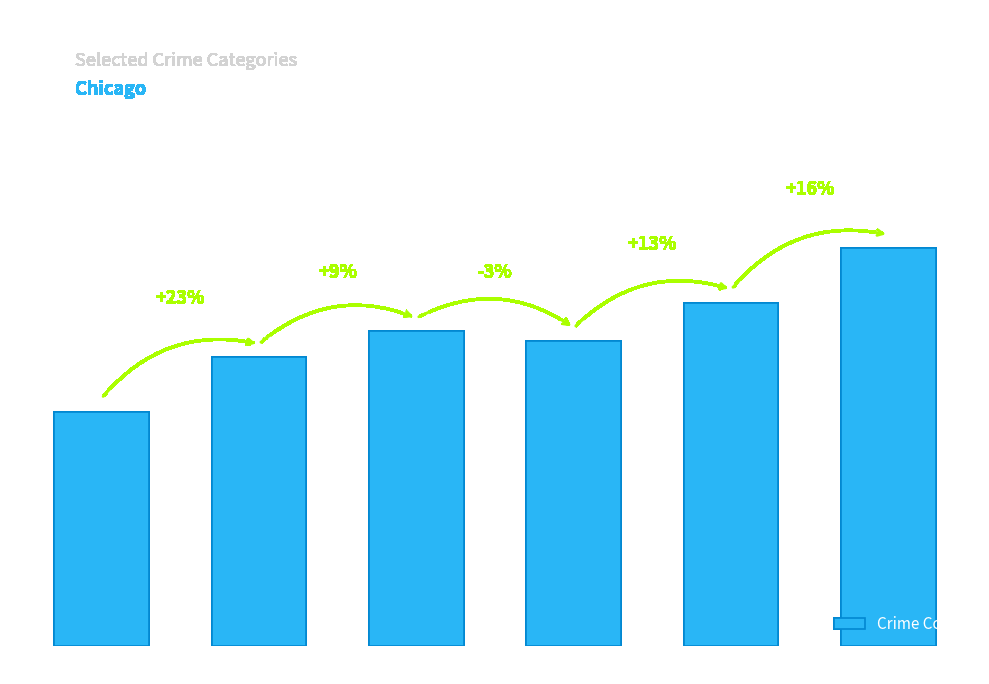

Where is the data nearest to the value 353?

2017